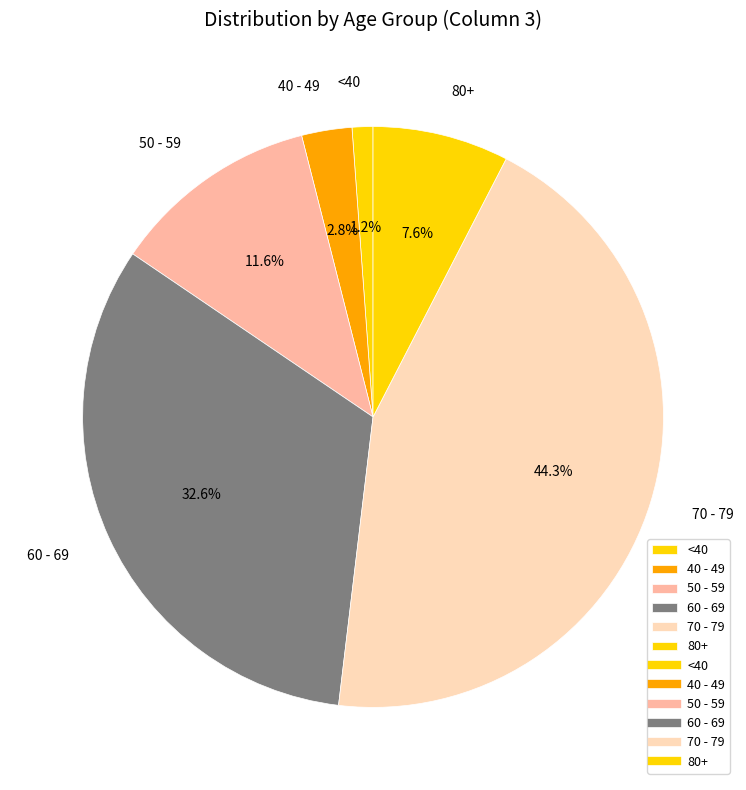

To the nearest percent, what is the average slice percentage?

17%